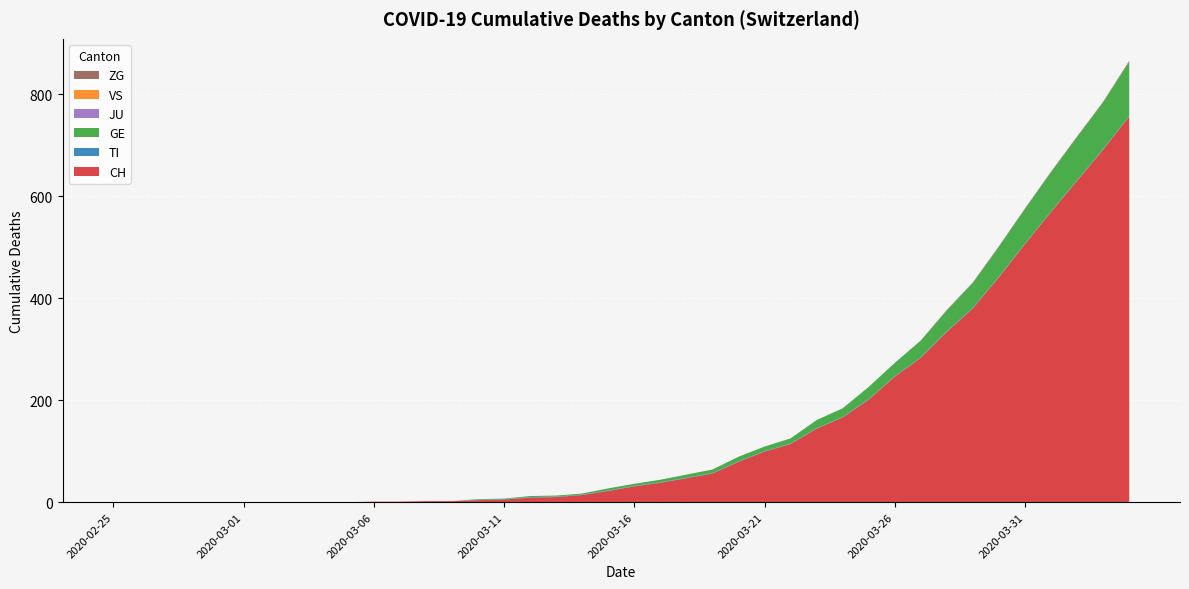

Reading left to right, list all the values displayed in this chart.

CH: 2020-02-25=0	2020-02-26=0	2020-02-27=0	2020-02-28=0	2020-02-29=0	2020-03-01=0	2020-03-02=0	2020-03-03=0	2020-03-04=0	2020-03-05=0	2020-03-06=1	2020-03-07=1	2020-03-08=2	2020-03-09=2	2020-03-10=4	2020-03-11=5	2020-03-12=9	2020-03-13=10	2020-03-14=14	2020-03-15=22	2020-03-16=31	2020-03-17=38	2020-03-18=47	2020-03-19=56	2020-03-20=79	2020-03-21=99	2020-03-22=114	2020-03-23=144	2020-03-24=166	2020-03-25=201	2020-03-26=246	2020-03-27=283	2020-03-28=334	2020-03-29=380	2020-03-30=441	2020-03-31=506	2020-04-01=569	2020-04-02=630	2020-04-03=691	2020-04-04=756
TI: 2020-02-25=0	2020-02-26=0	2020-02-27=0	2020-02-28=0	2020-02-29=0	2020-03-01=0	2020-03-02=0	2020-03-03=0	2020-03-04=0	2020-03-05=0	2020-03-06=0	2020-03-07=0	2020-03-08=0	2020-03-09=0	2020-03-10=1	2020-03-11=1	2020-03-12=1	2020-03-13=1	2020-03-14=1	2020-03-15=1	2020-03-16=1	2020-03-17=1	2020-03-18=1	2020-03-19=1	2020-03-20=1	2020-03-21=1	2020-03-22=1	2020-03-23=1	2020-03-24=1	2020-03-25=1	2020-03-26=1	2020-03-27=1	2020-03-28=1	2020-03-29=1	2020-03-30=1	2020-03-31=1	2020-04-01=1	2020-04-02=1	2020-04-03=1	2020-04-04=1
GE: 2020-02-25=0	2020-02-26=0	2020-02-27=0	2020-02-28=0	2020-02-29=0	2020-03-01=0	2020-03-02=0	2020-03-03=0	2020-03-04=0	2020-03-05=0	2020-03-06=0	2020-03-07=0	2020-03-08=0	2020-03-09=0	2020-03-10=1	2020-03-11=1	2020-03-12=2	2020-03-13=2	2020-03-14=2	2020-03-15=4	2020-03-16=4	2020-03-17=5	2020-03-18=6	2020-03-19=7	2020-03-20=9	2020-03-21=9	2020-03-22=10	2020-03-23=16	2020-03-24=17	2020-03-25=24	2020-03-26=26	2020-03-27=33	2020-03-28=41	2020-03-29=49	2020-03-30=59	2020-03-31=68	2020-04-01=77	2020-04-02=85	2020-04-03=92	2020-04-04=106
JU: 2020-02-25=0	2020-02-26=0	2020-02-27=0	2020-02-28=0	2020-02-29=0	2020-03-01=0	2020-03-02=0	2020-03-03=0	2020-03-04=0	2020-03-05=0	2020-03-06=0	2020-03-07=0	2020-03-08=0	2020-03-09=0	2020-03-10=0	2020-03-11=0	2020-03-12=0	2020-03-13=0	2020-03-14=0	2020-03-15=0	2020-03-16=0	2020-03-17=0	2020-03-18=0	2020-03-19=0	2020-03-20=0	2020-03-21=0	2020-03-22=0	2020-03-23=0	2020-03-24=0	2020-03-25=0	2020-03-26=0	2020-03-27=0	2020-03-28=0	2020-03-29=0	2020-03-30=0	2020-03-31=0	2020-04-01=0	2020-04-02=0	2020-04-03=0	2020-04-04=0
VS: 2020-02-25=0	2020-02-26=0	2020-02-27=0	2020-02-28=0	2020-02-29=0	2020-03-01=0	2020-03-02=0	2020-03-03=0	2020-03-04=0	2020-03-05=0	2020-03-06=0	2020-03-07=0	2020-03-08=0	2020-03-09=0	2020-03-10=0	2020-03-11=0	2020-03-12=0	2020-03-13=0	2020-03-14=0	2020-03-15=0	2020-03-16=0	2020-03-17=0	2020-03-18=0	2020-03-19=0	2020-03-20=0	2020-03-21=0	2020-03-22=0	2020-03-23=0	2020-03-24=0	2020-03-25=0	2020-03-26=0	2020-03-27=0	2020-03-28=0	2020-03-29=0	2020-03-30=0	2020-03-31=0	2020-04-01=0	2020-04-02=0	2020-04-03=0	2020-04-04=0
ZG: 2020-02-25=0	2020-02-26=0	2020-02-27=0	2020-02-28=0	2020-02-29=0	2020-03-01=0	2020-03-02=0	2020-03-03=0	2020-03-04=0	2020-03-05=0	2020-03-06=0	2020-03-07=0	2020-03-08=0	2020-03-09=0	2020-03-10=0	2020-03-11=0	2020-03-12=0	2020-03-13=0	2020-03-14=0	2020-03-15=0	2020-03-16=0	2020-03-17=0	2020-03-18=0	2020-03-19=0	2020-03-20=0	2020-03-21=0	2020-03-22=0	2020-03-23=0	2020-03-24=0	2020-03-25=0	2020-03-26=0	2020-03-27=0	2020-03-28=1	2020-03-29=1	2020-03-30=1	2020-03-31=1	2020-04-01=1	2020-04-02=1	2020-04-03=1	2020-04-04=2